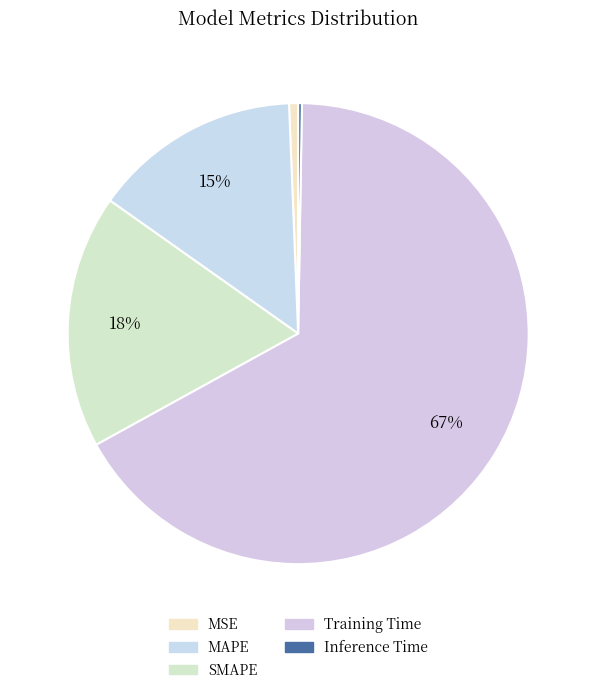

How many segments does this pie chart have?

5